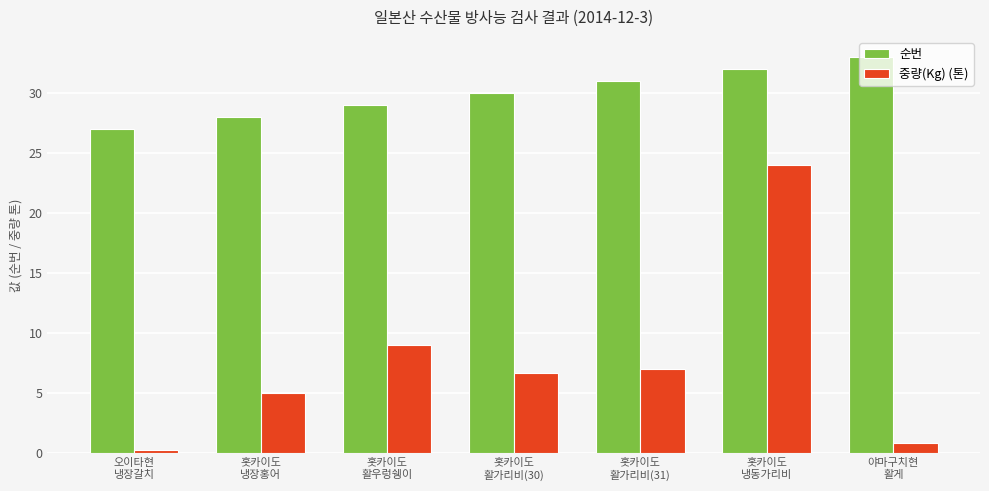

What is the label of the 6th bar from the left?

홋카이도
냉동가리비